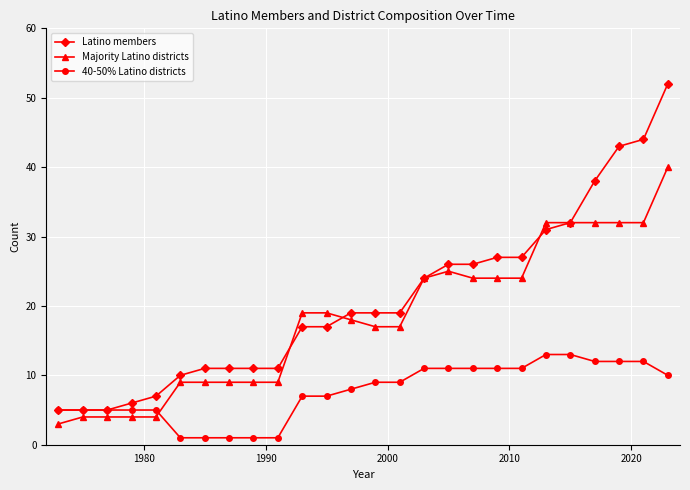

Count the number of data series in this chart.

3